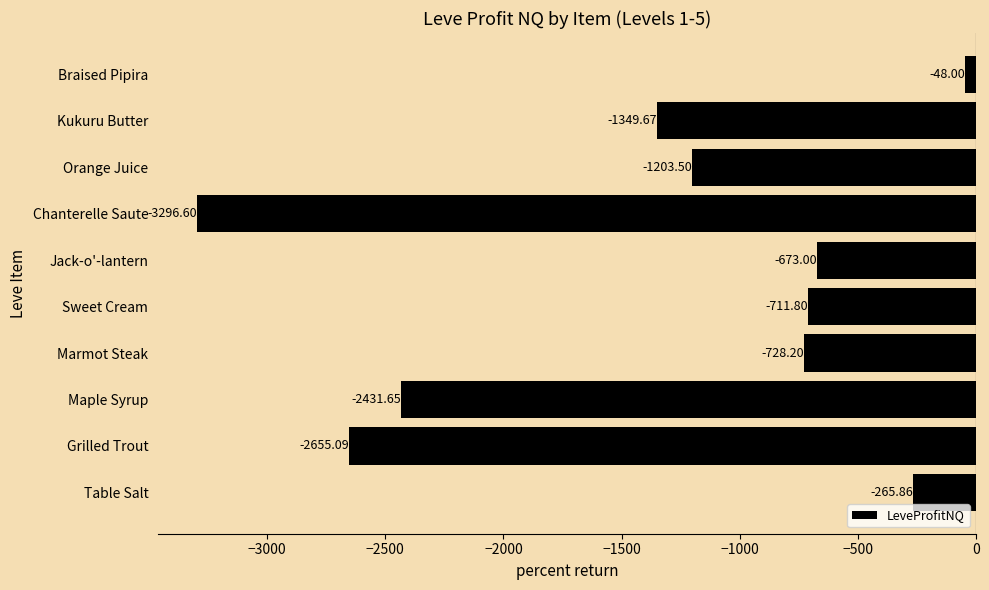

What is the change in value from Sweet Cream to Orange Juice?

-491.7